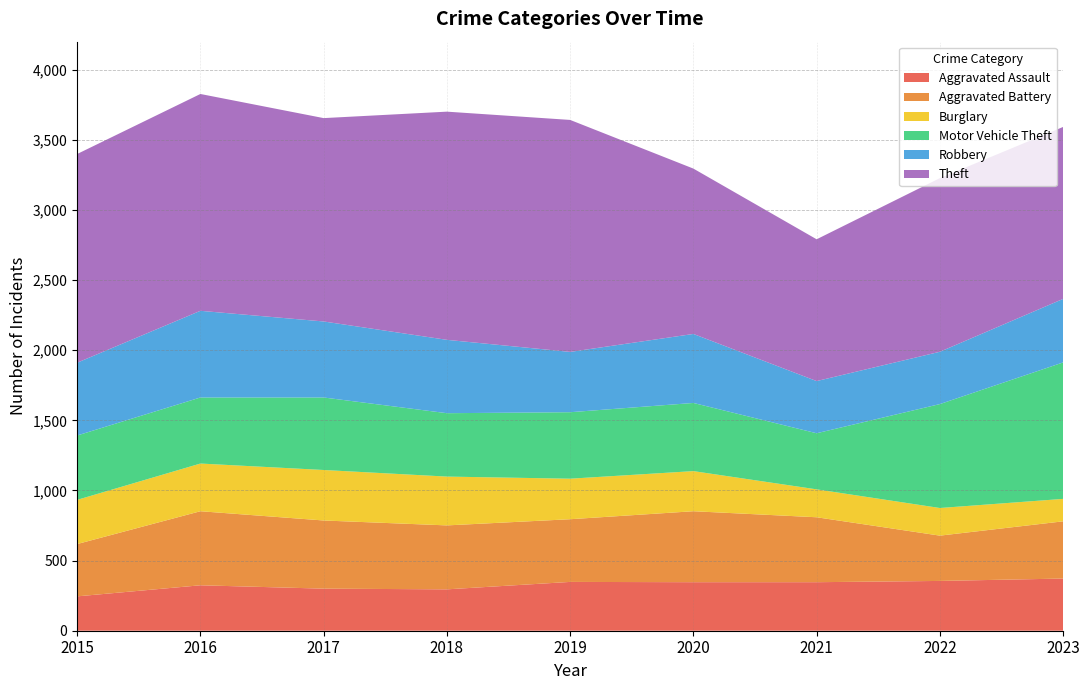

Reading left to right, transcribe all the data shown in this chart.

Aggravated Assault: 245	324	300	295	348	346	346	355	372
Aggravated Battery: 373	528	486	456	447	506	463	323	408
Burglary: 315	340	360	348	289	286	199	197	160
Motor Vehicle Theft: 459	471	517	452	474	486	400	741	973
Robbery: 519	618	542	523	430	492	372	373	453
Theft: 1488	1546	1450	1627	1654	1179	1011	1238	1226